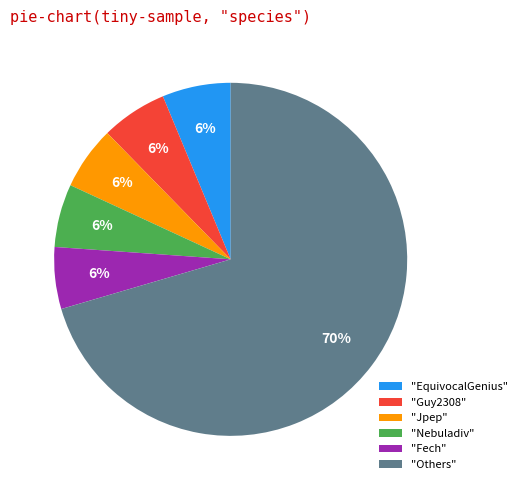

Do "Guy2308" and "Jpep" together represent more than half of the pie?

No